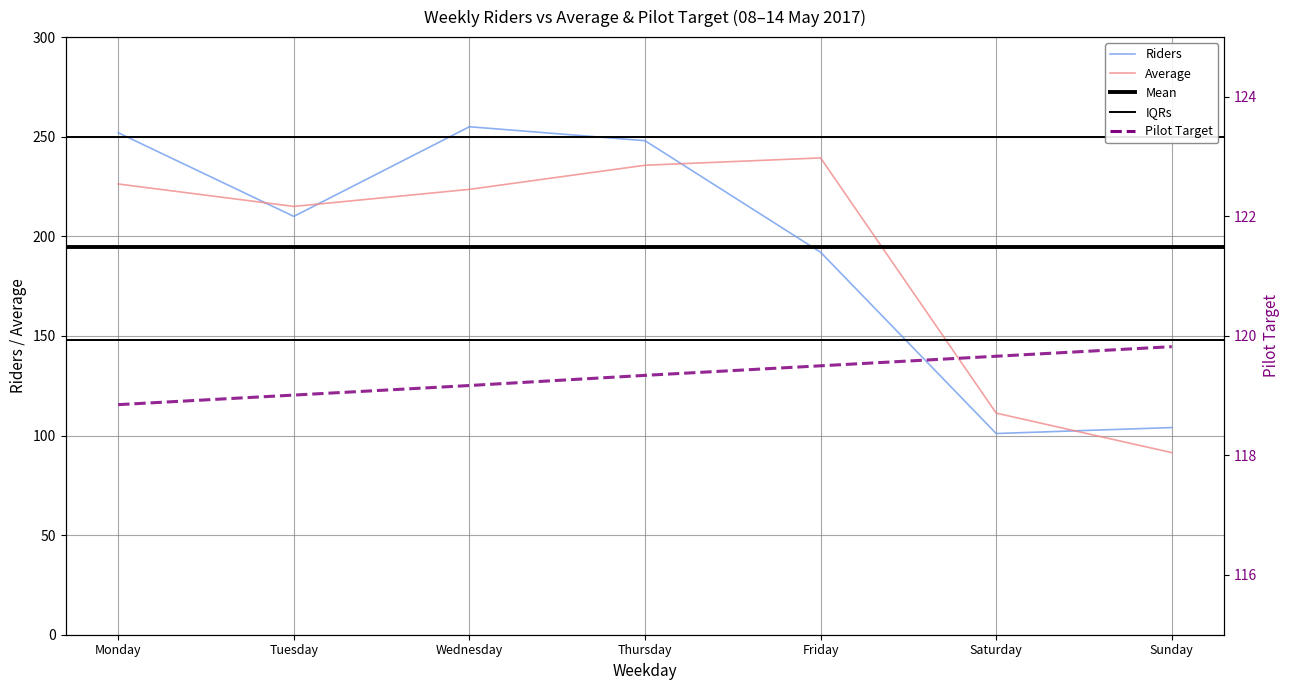

How many interior local peaks does the Riders series have?

1